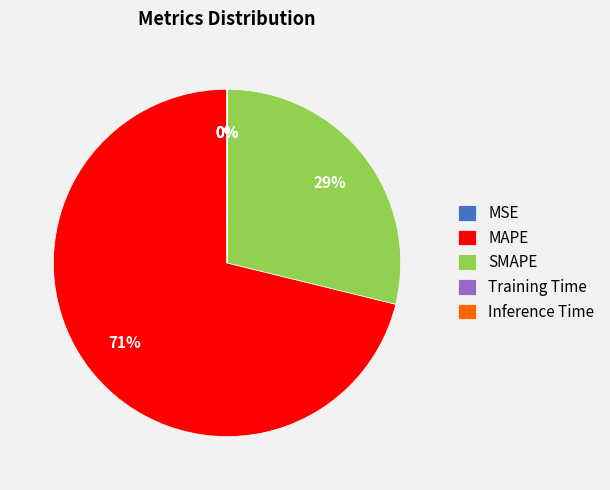

Which category has the biggest portion of the pie?

MAPE